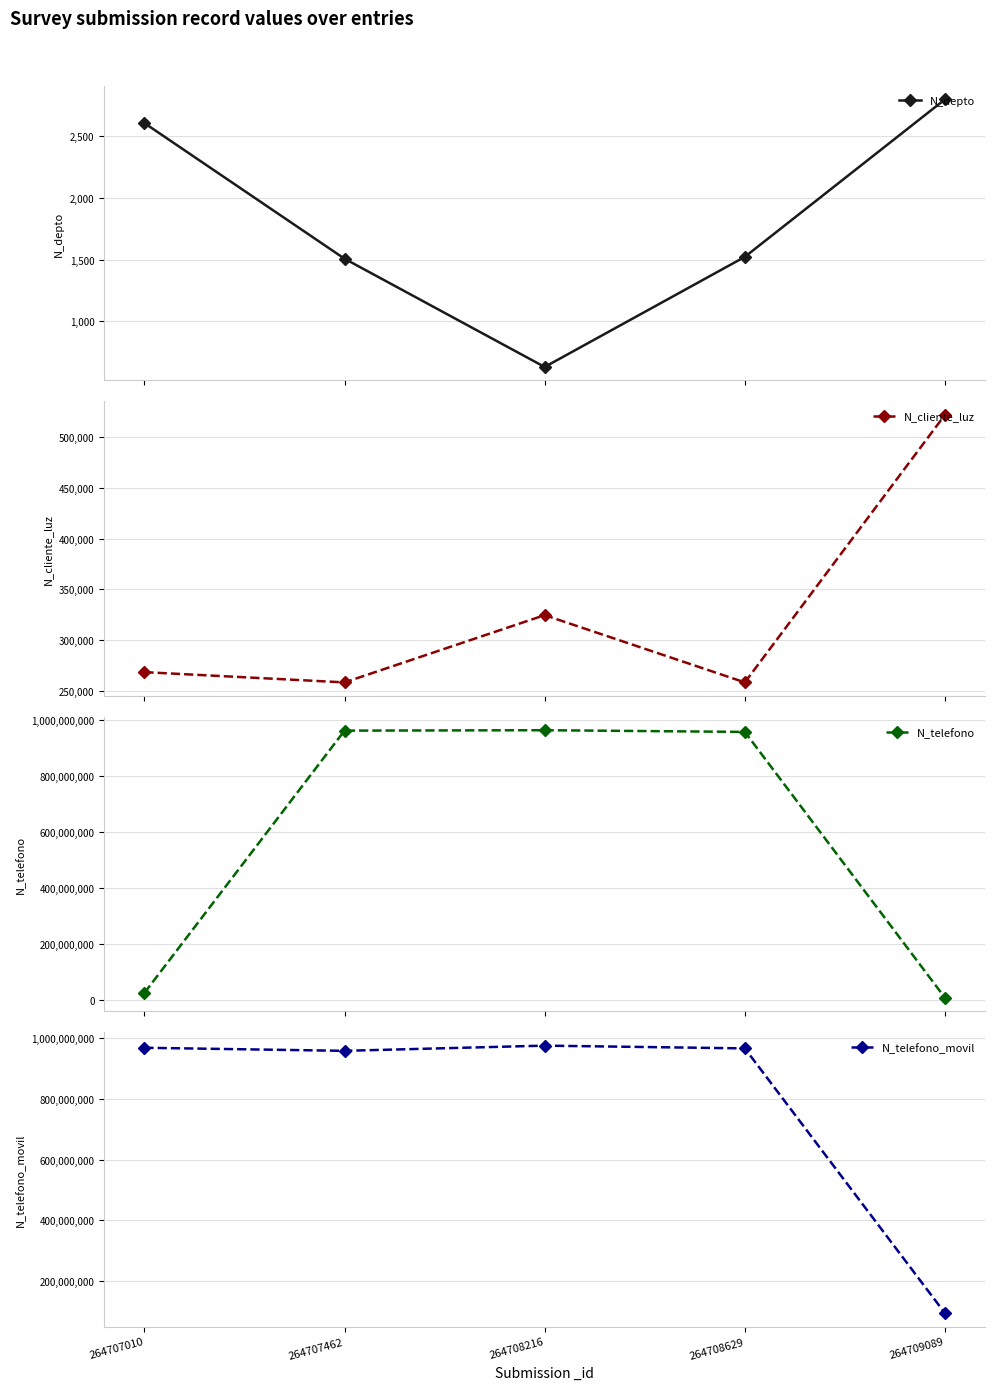

What is the difference between the N_cliente_luz values at 264707462 and 264709089?

262903